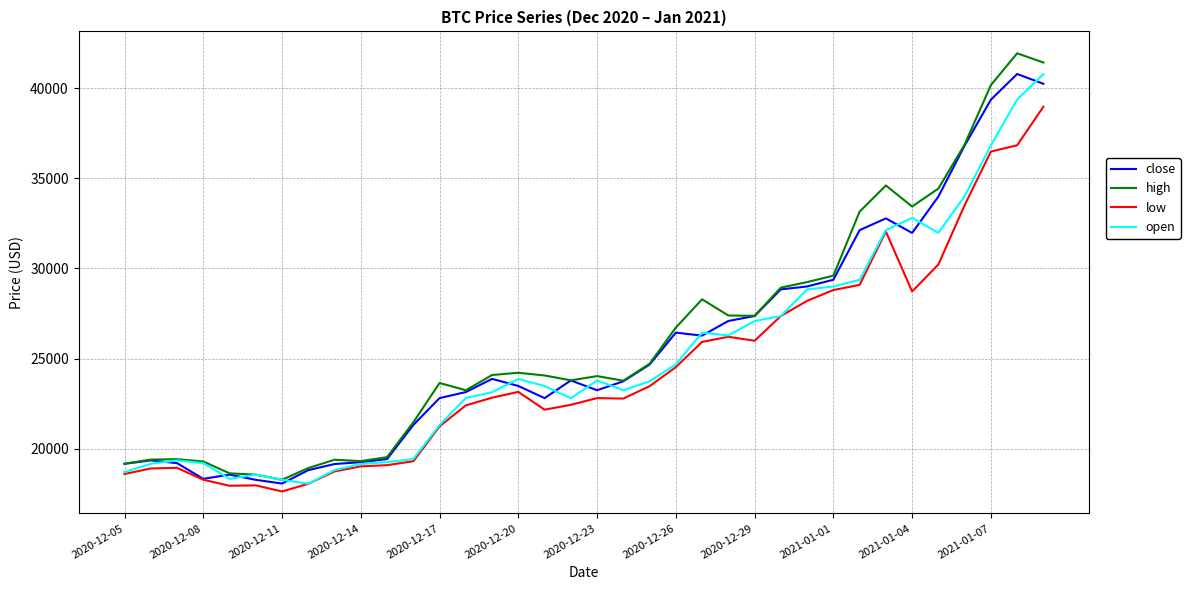

What are all the series names shown in the legend?

close, high, low, open